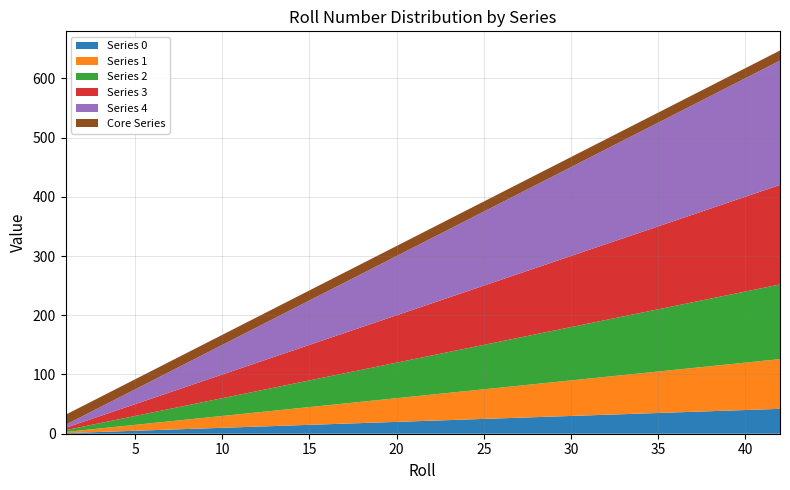

Reading right to left, list all the values displayed in this chart.

Series 0: 42=42	41=41	40=40	39=39	38=38	37=37	36=36	35=35	34=34	33=33	32=32	31=31	30=30	29=29	28=28	27=27	26=26	25=25	24=24	23=23	22=22	21=21	20=20	19=19	17=17	16=16	15=15	14=14	13=13	12=12	11=11	10=10	9=9	8=8	7=7	5=5	4=4	3=3	2=2	1=1
Series 1: 42=84	41=82	40=80	39=78	38=76	37=74	36=72	35=70	34=68	33=66	32=64	31=62	30=60	29=58	28=56	27=54	26=52	25=50	24=48	23=46	22=44	21=42	20=40	19=38	17=34	16=32	15=30	14=28	13=26	12=24	11=22	10=20	9=18	8=16	7=14	5=10	4=8	3=6	2=4	1=2
Series 2: 42=126	41=123	40=120	39=117	38=114	37=111	36=108	35=105	34=102	33=99	32=96	31=93	30=90	29=87	28=84	27=81	26=78	25=75	24=72	23=69	22=66	21=63	20=60	19=57	17=51	16=48	15=45	14=42	13=39	12=36	11=33	10=30	9=27	8=24	7=21	5=15	4=12	3=9	2=6	1=3
Series 3: 42=168	41=164	40=160	39=156	38=152	37=148	36=144	35=140	34=136	33=132	32=128	31=124	30=120	29=116	28=112	27=108	26=104	25=100	24=96	23=92	22=88	21=84	20=80	19=76	17=68	16=64	15=60	14=56	13=52	12=48	11=44	10=40	9=36	8=32	7=28	5=20	4=16	3=12	2=8	1=4
Series 4: 42=210	41=205	40=200	39=195	38=190	37=185	36=180	35=175	34=170	33=165	32=160	31=155	30=150	29=145	28=140	27=135	26=130	25=125	24=120	23=115	22=110	21=105	20=100	19=95	17=85	16=80	15=75	14=70	13=65	12=60	11=55	10=50	9=45	8=40	7=35	5=25	4=20	3=15	2=10	1=5
Core Series: 42=17	41=17	40=17	39=17	38=17	37=17	36=17	35=17	34=17	33=17	32=17	31=17	30=17	29=17	28=17	27=17	26=17	25=17	24=17	23=17	22=17	21=17	20=17	19=17	17=17	16=17	15=17	14=17	13=17	12=17	11=17	10=17	9=17	8=17	7=17	5=17	4=17	3=17	2=17	1=17